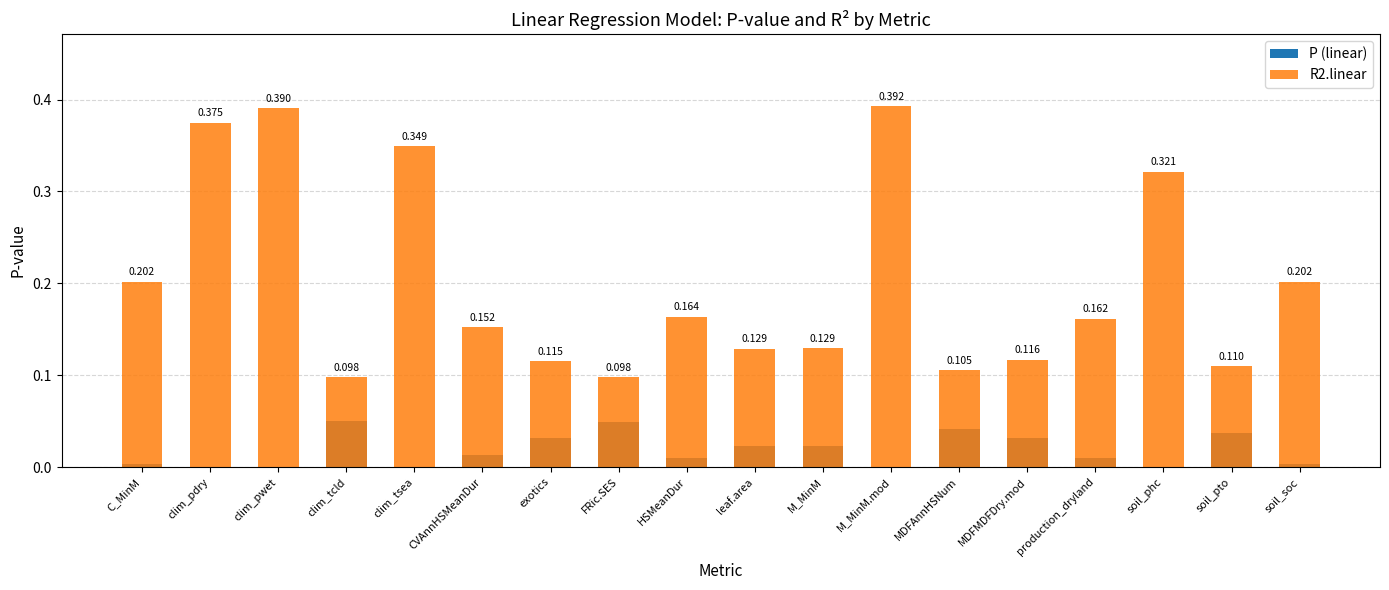

Is the value of R2.linear at exotics greater than the value of P (linear) at C_MinM?

Yes